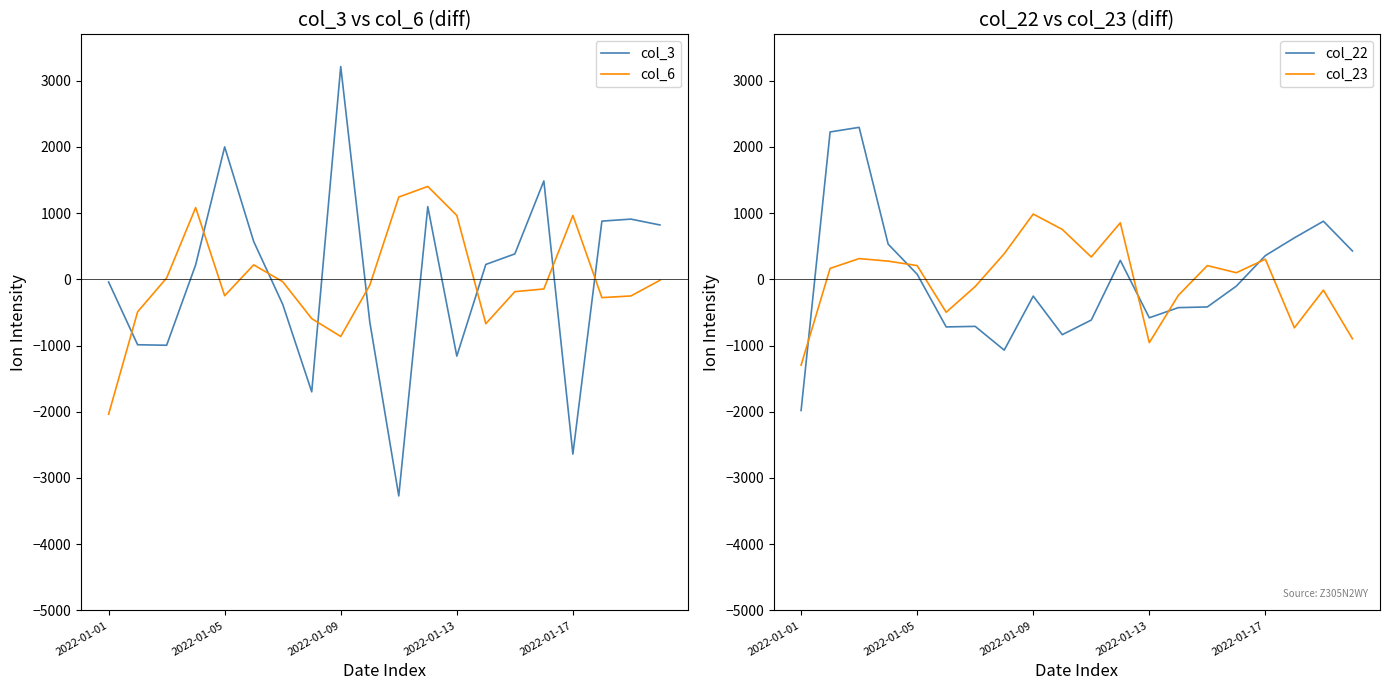

Rank the series at 17 from highest to lowest value.

col_3, col_22, col_6, col_23